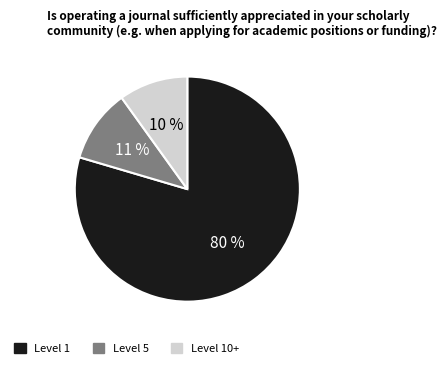

Is there a majority slice in this chart?

Yes